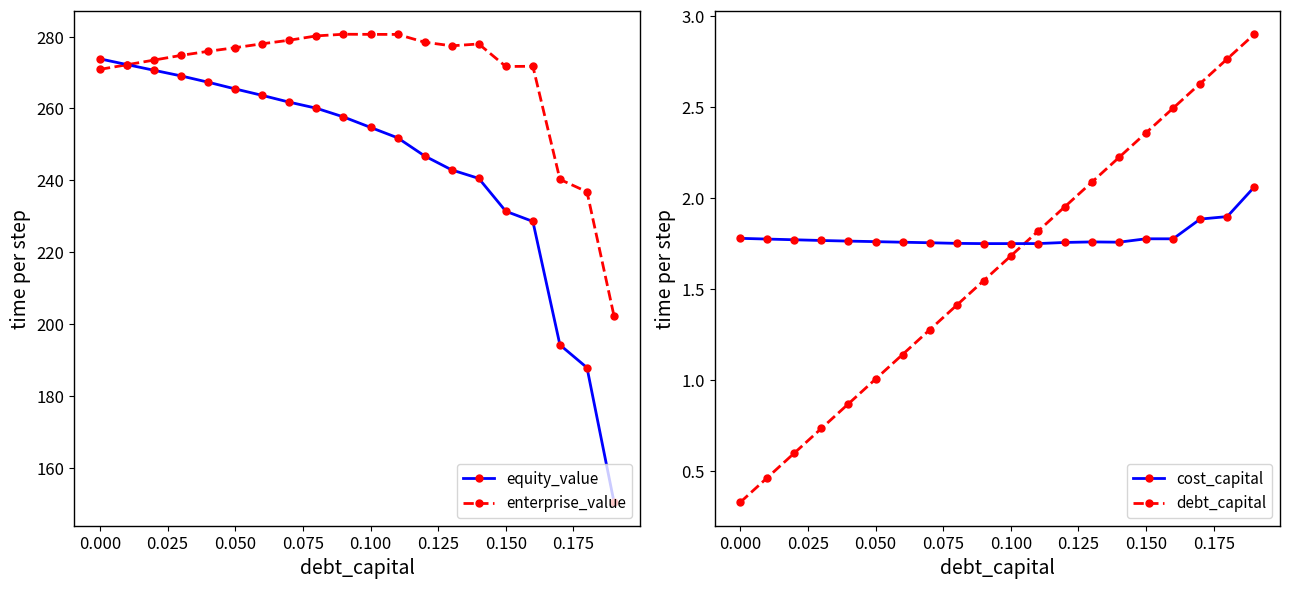

True or false: enterprise_value has a value of 270.9 at 0.000.

True